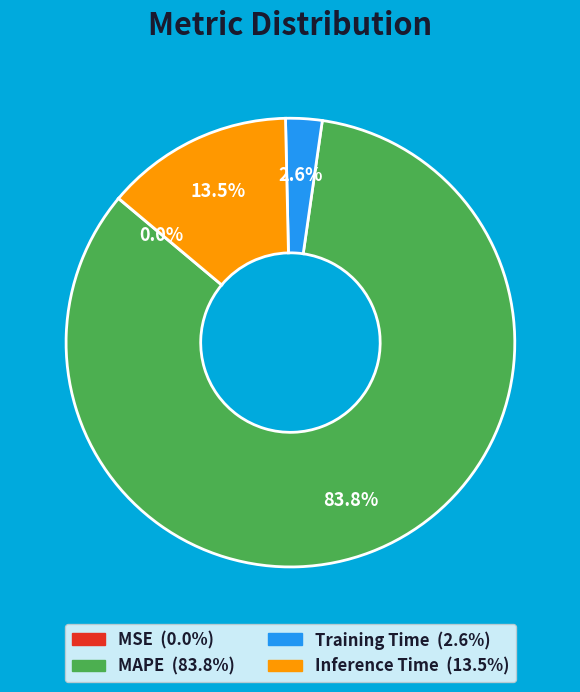

Is it true that MAPE is 76% of the pie?

False